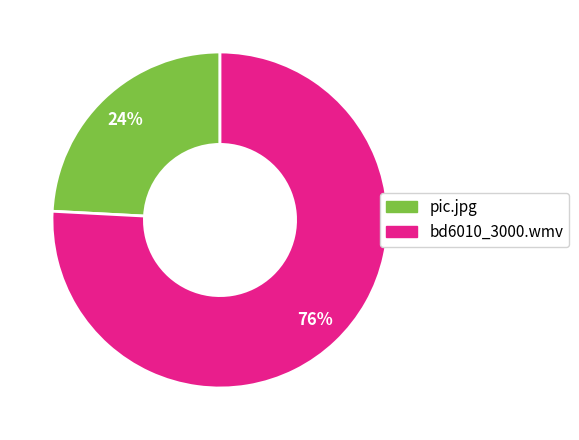

Which has a higher value, pic.jpg or bd6010_3000.wmv?

bd6010_3000.wmv